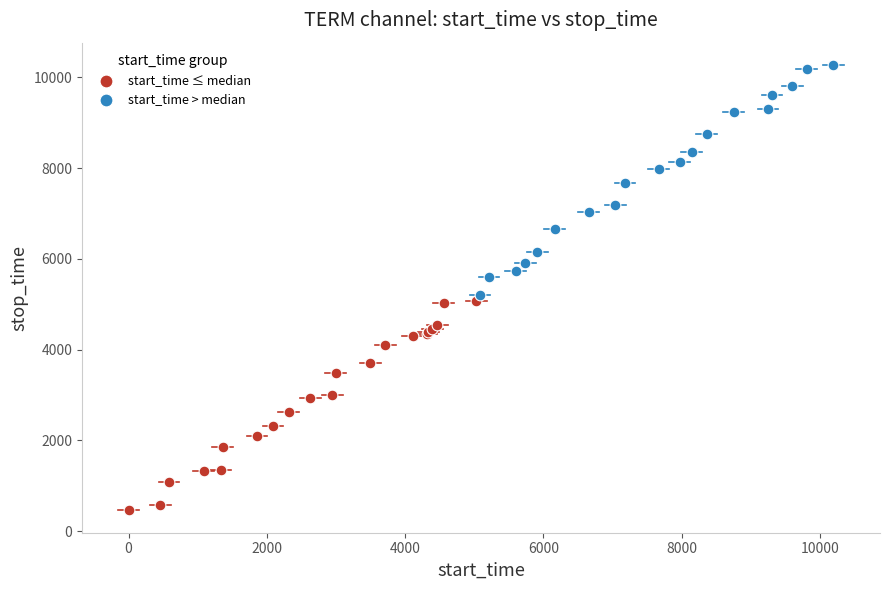

Which series contains the lowest Y value?

start_time ≤ median